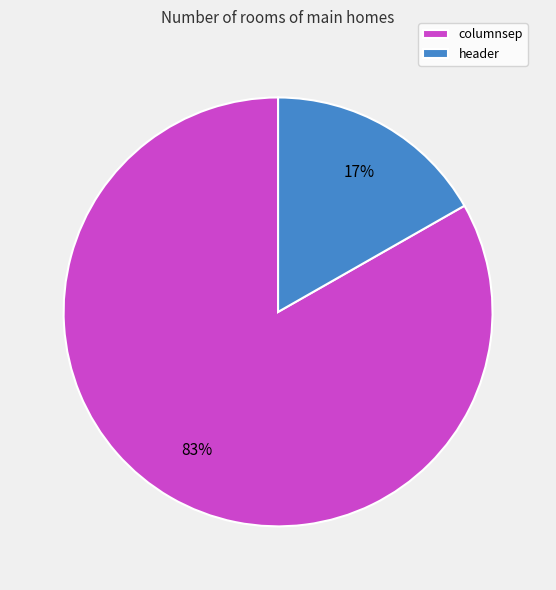

Rank the categories by value from lowest to highest.

header, columnsep